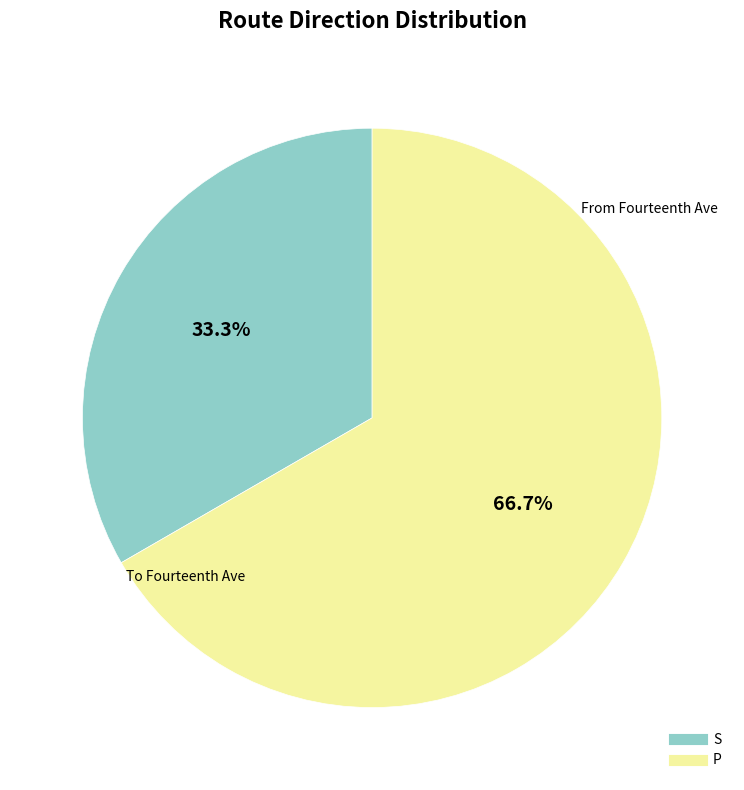

Is S the majority of the pie?

No